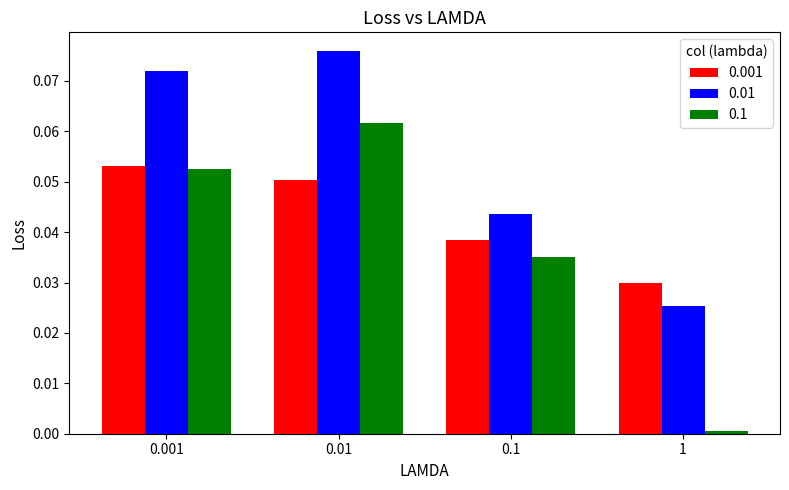

List the series in order of their peak value, lowest first.

0.001, 0.1, 0.01